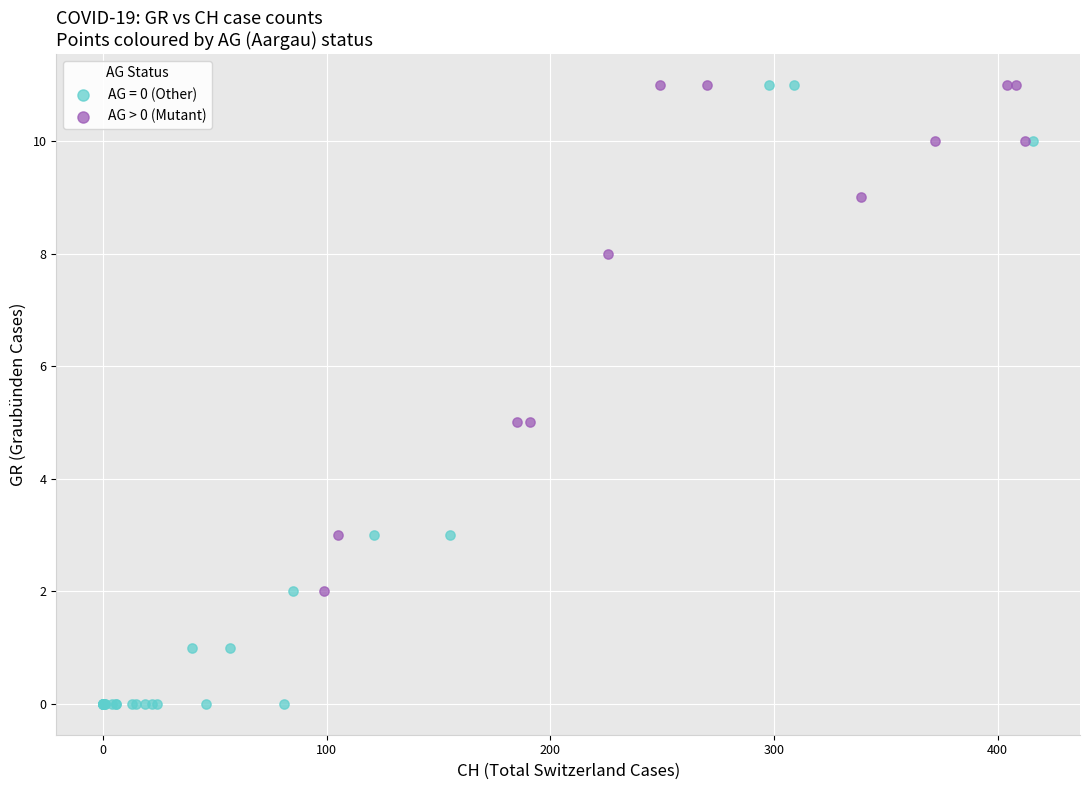

Which series contains the lowest Y value?

AG = 0 (Other)